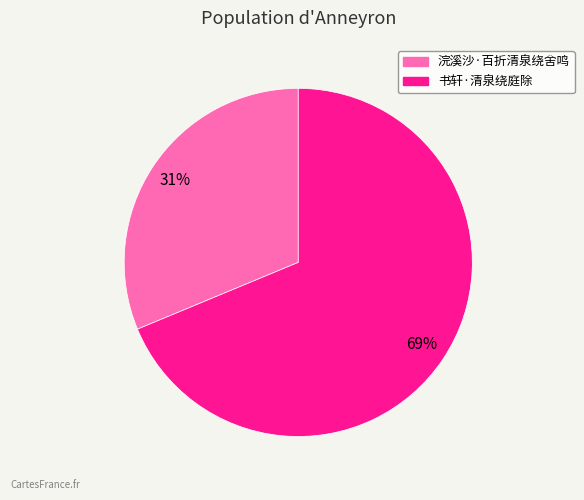

To the nearest percent, what is the average slice percentage?

50%